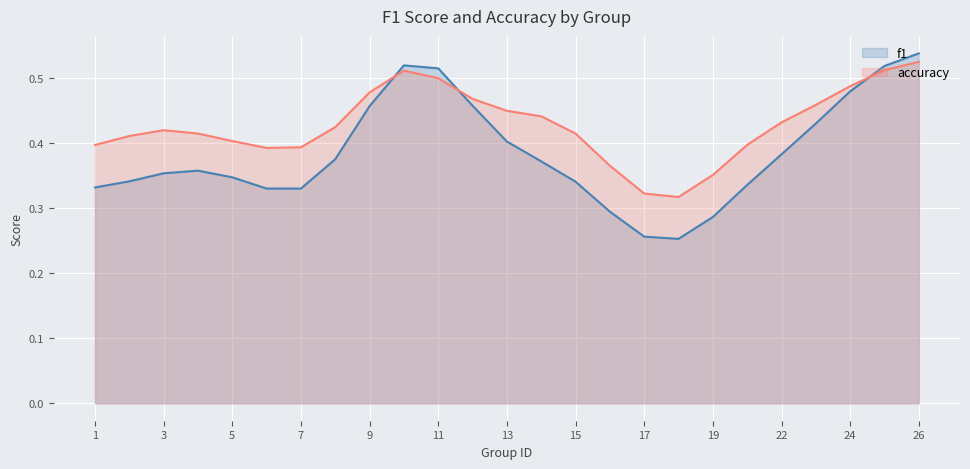

Between 17 and 25, which series saw the biggest shift?

f1